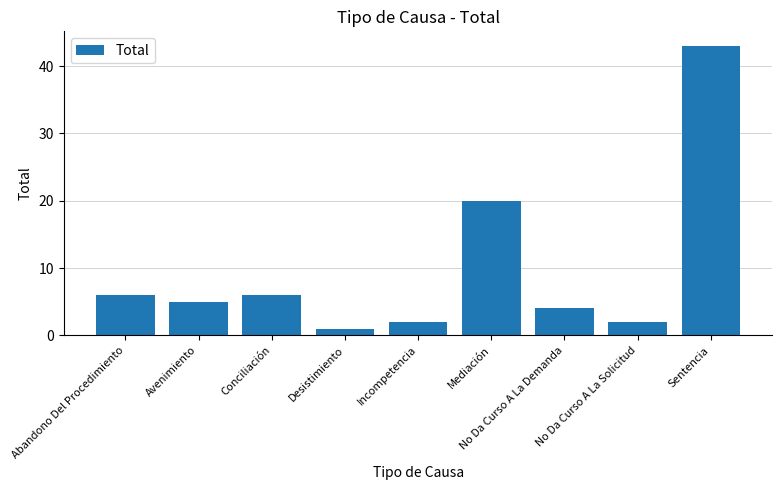

Reading right to left, list all the values displayed in this chart.

43	2	4	20	2	1	6	5	6